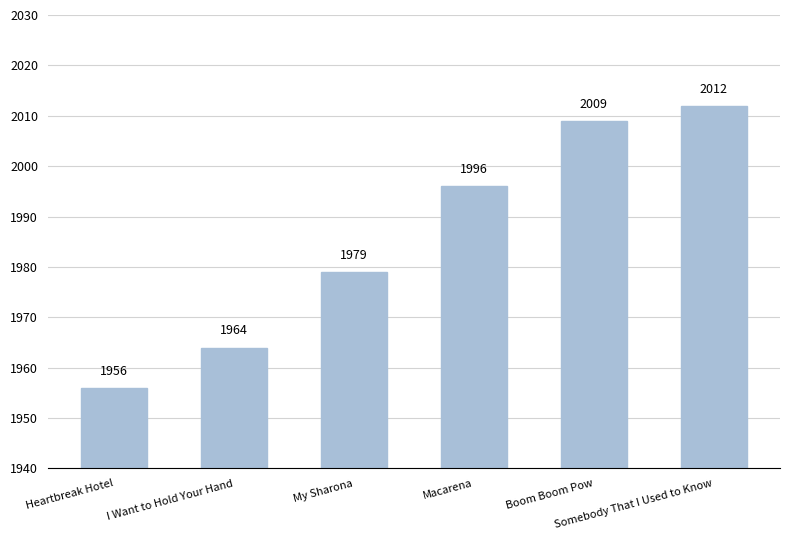

What is the label of the 2nd bar from the left?

I Want to Hold Your Hand